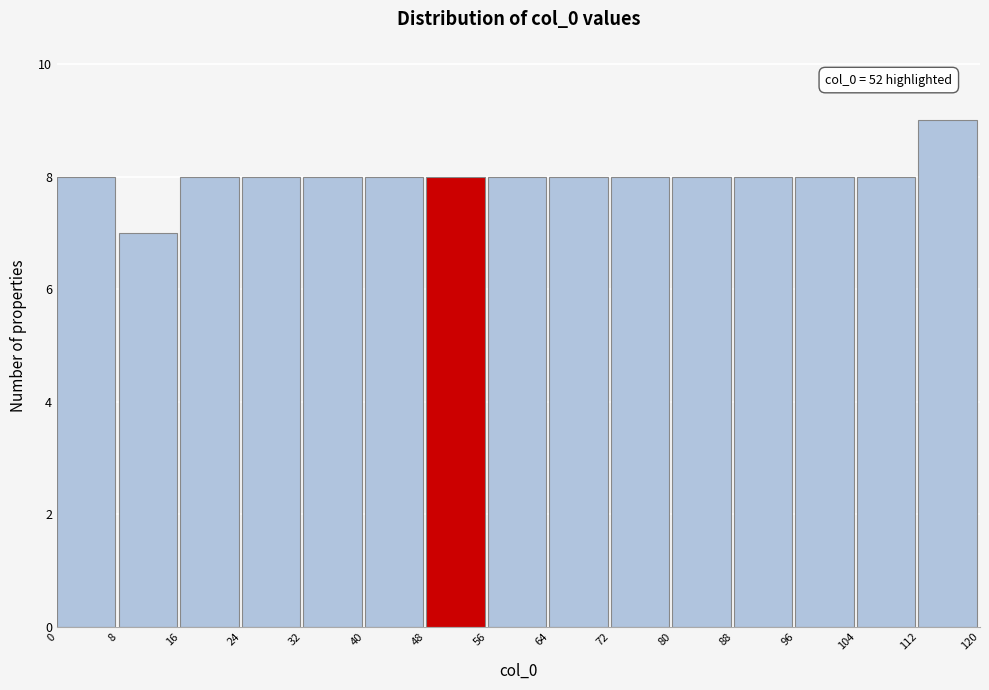

Over which range of the x-axis is the bar tallest?

112 to 120